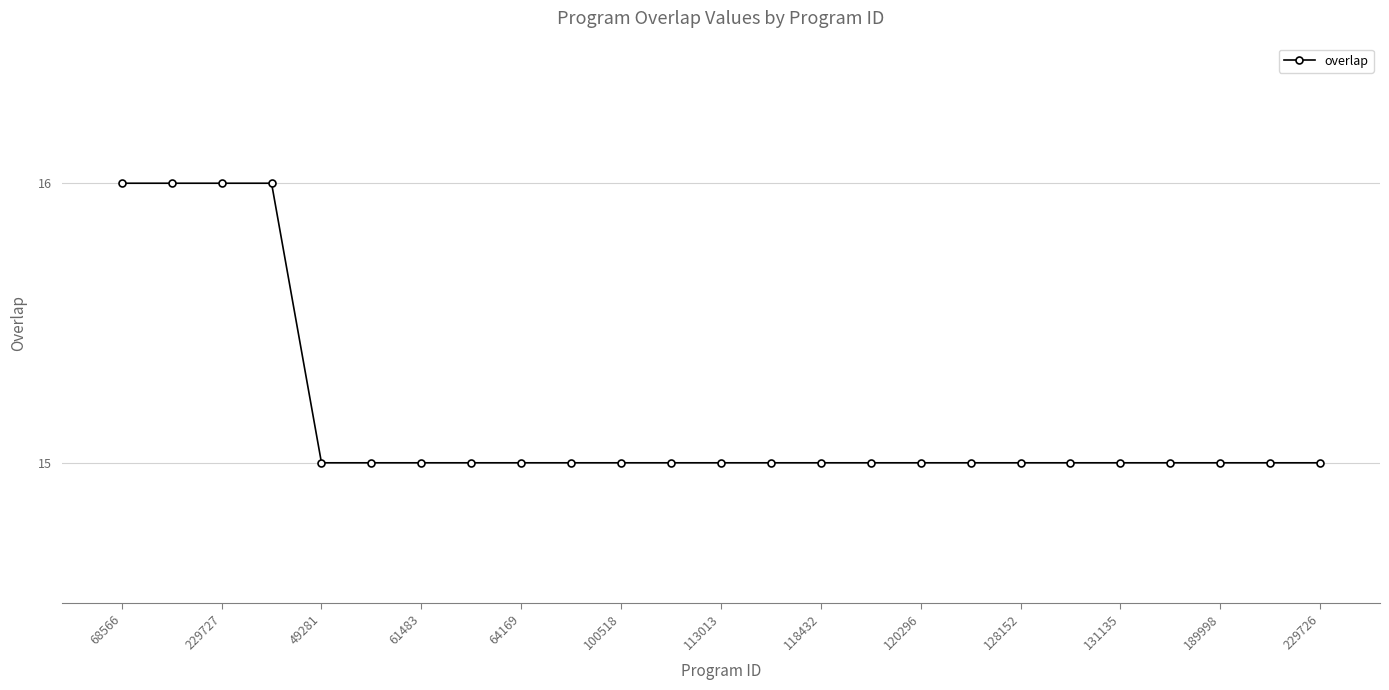

Count the number of data series in this chart.

1